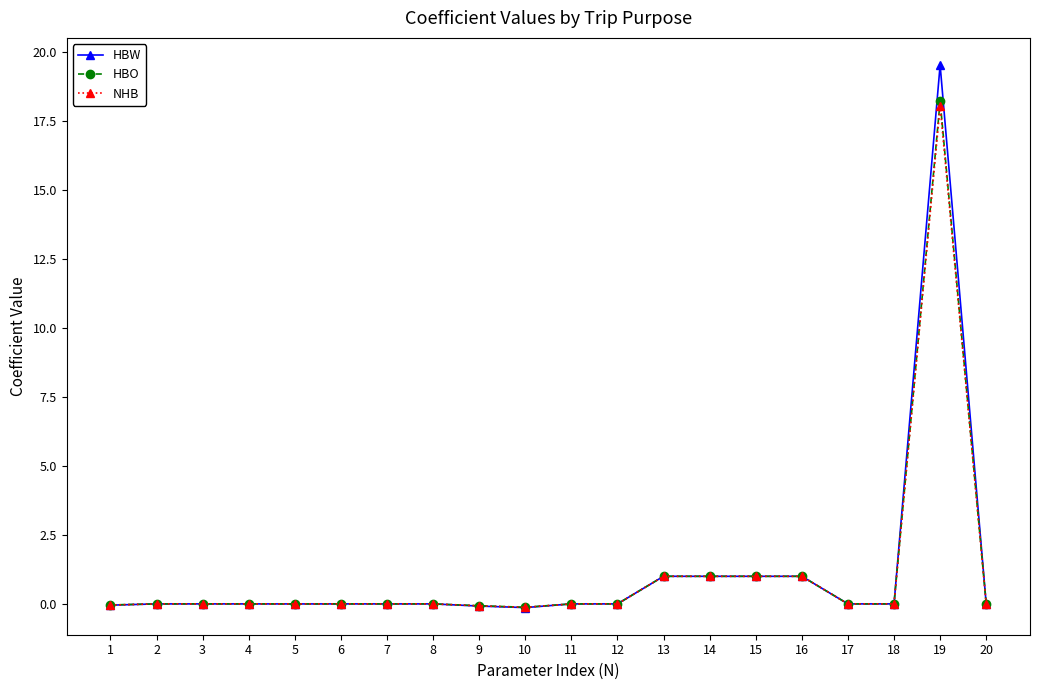

Is the value of HBW at 14 greater than the value of HBO at 5?

Yes